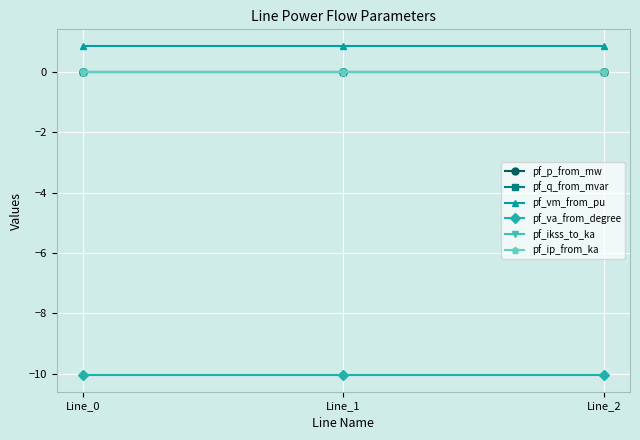

Is this an area chart (filled region under the line)?

No